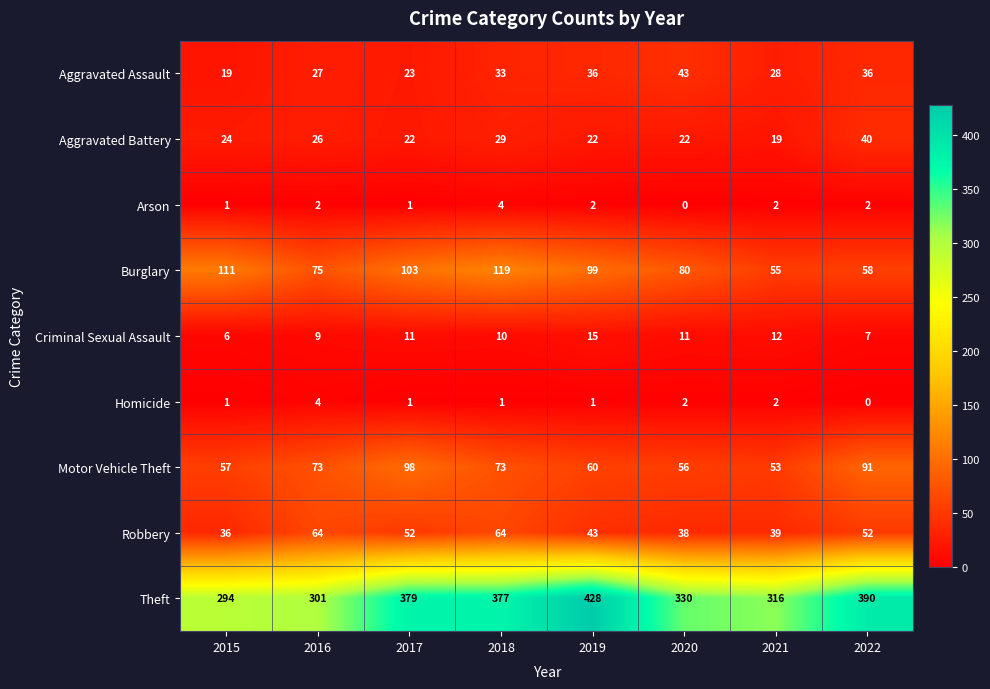

Which series has the largest range (max minus min)?

Theft